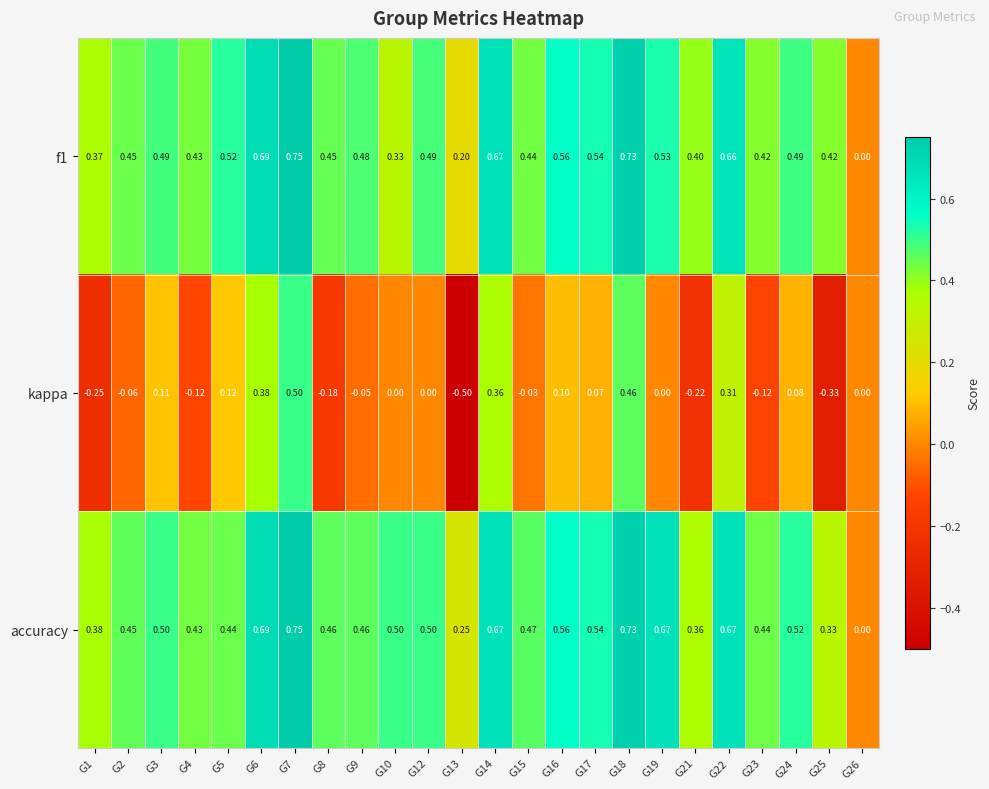

Between G1 and G4, which series saw the biggest shift?

kappa